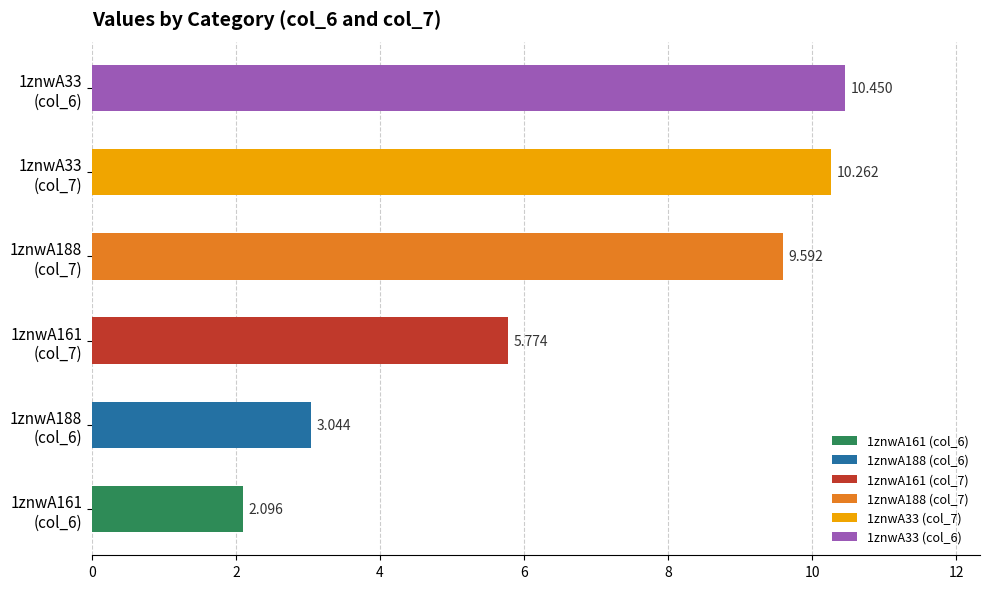

What is the average value of the col_6 series?

5.2